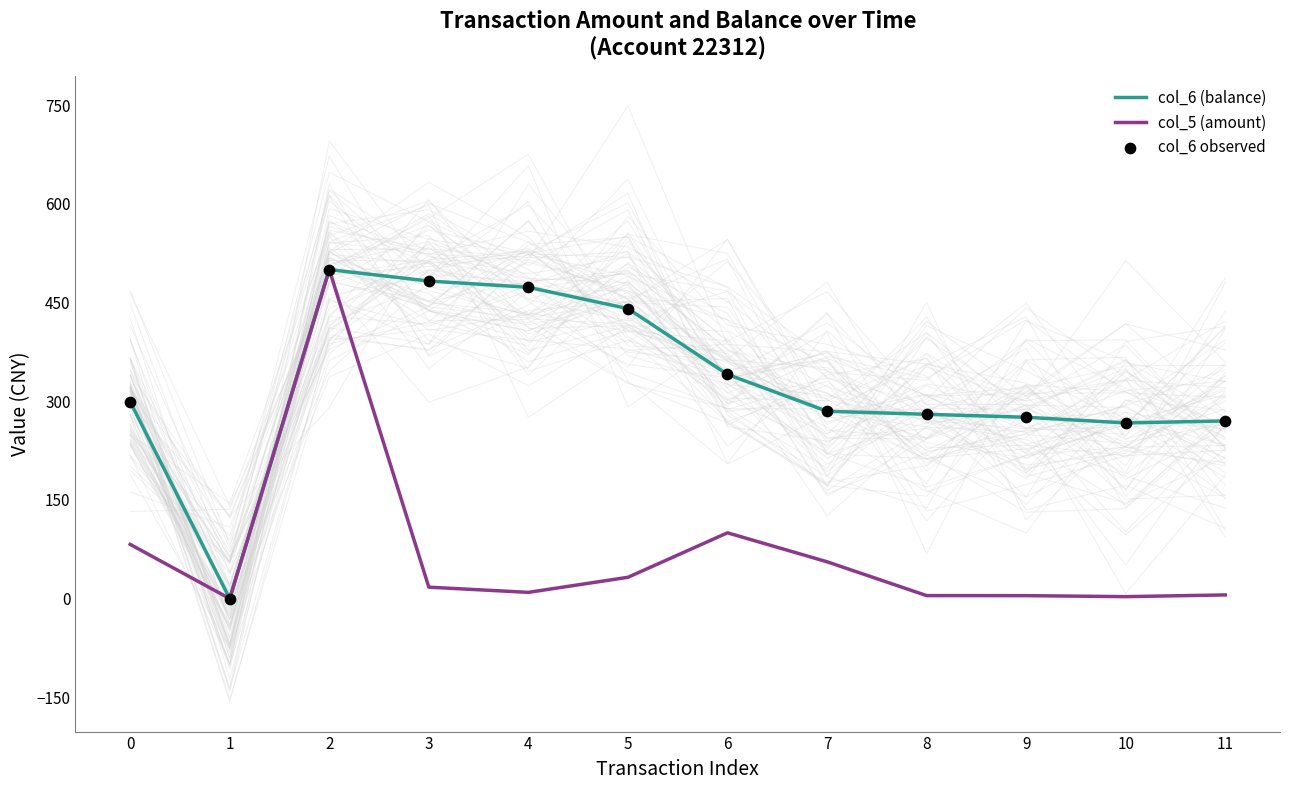

At how many categories does at least one series exceed 310?

5